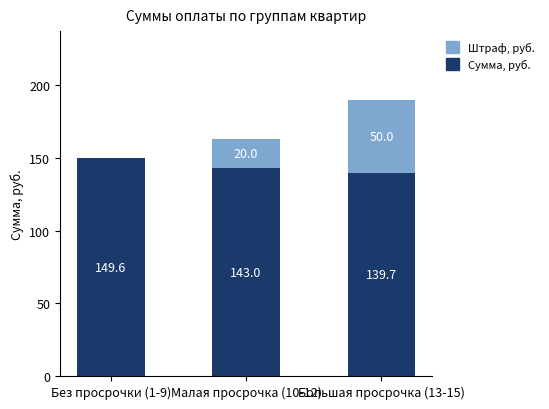

True or false: Сумма, руб. has a value of 81.5 at Большая просрочка (13-15).

False